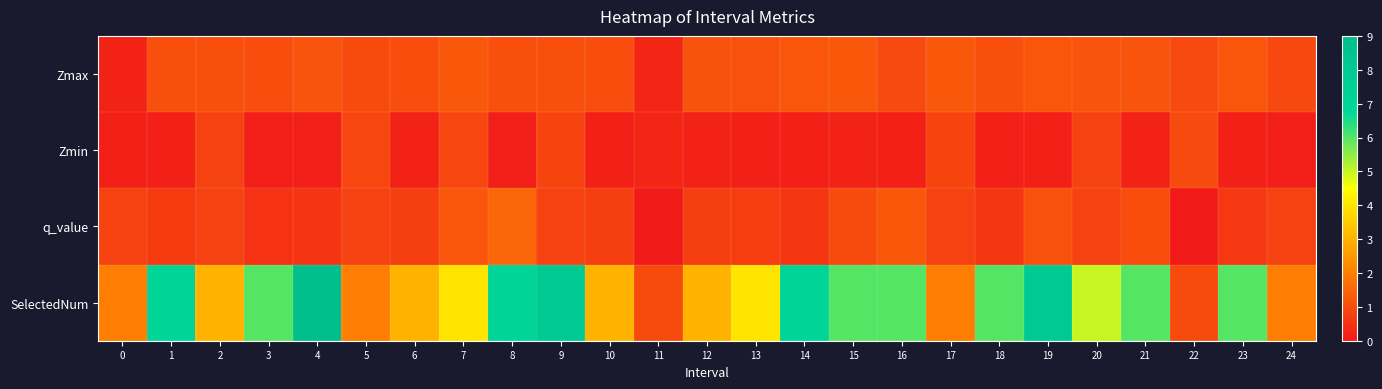

Which series has the largest total across all categories?

SelectedNum